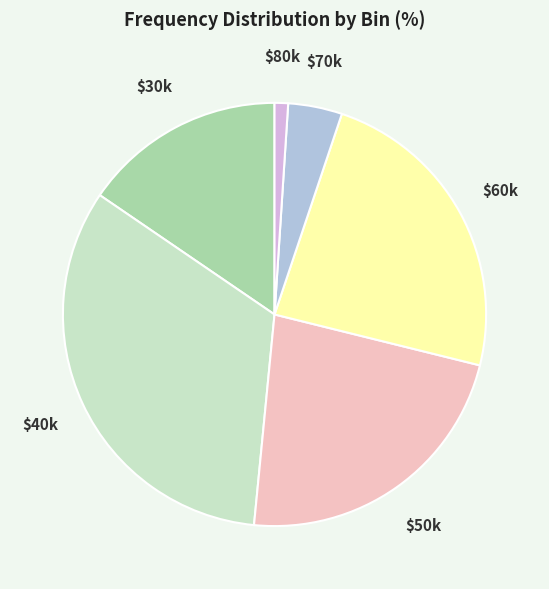

Does any single category account for the majority?

No